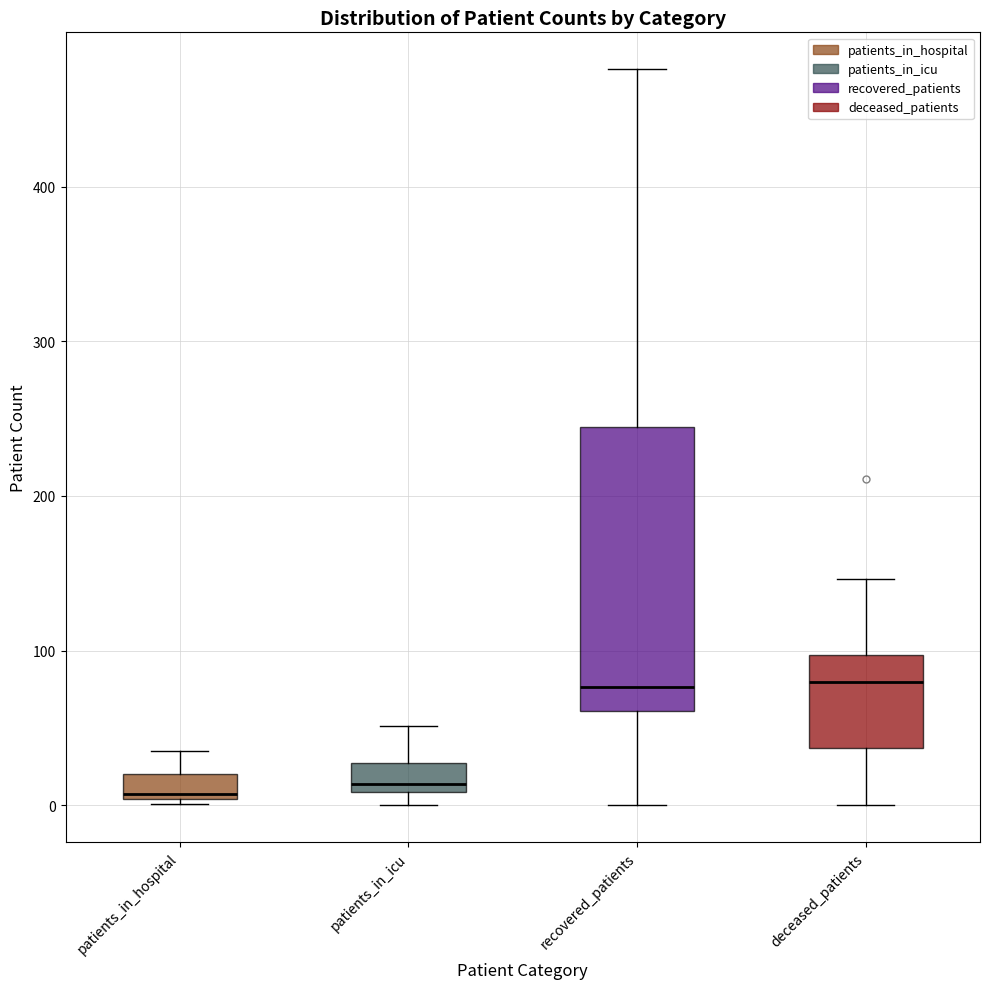

Where is the lower edge of the box for patients_in_hospital on the y-axis? The values are not printed on the chart, so give them approximately, as read against the axis.

0